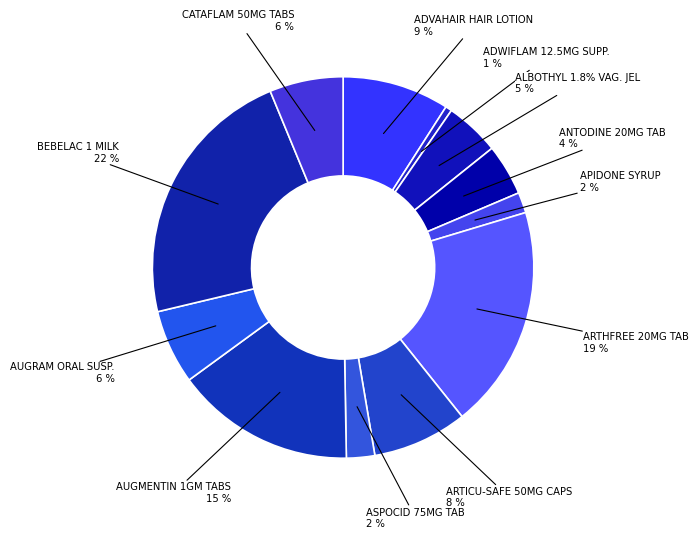

Does any single category account for the majority?

No